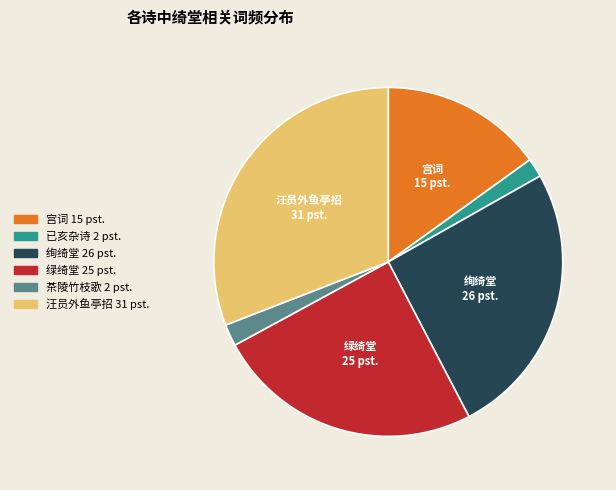

How many slices are in this pie chart?

6